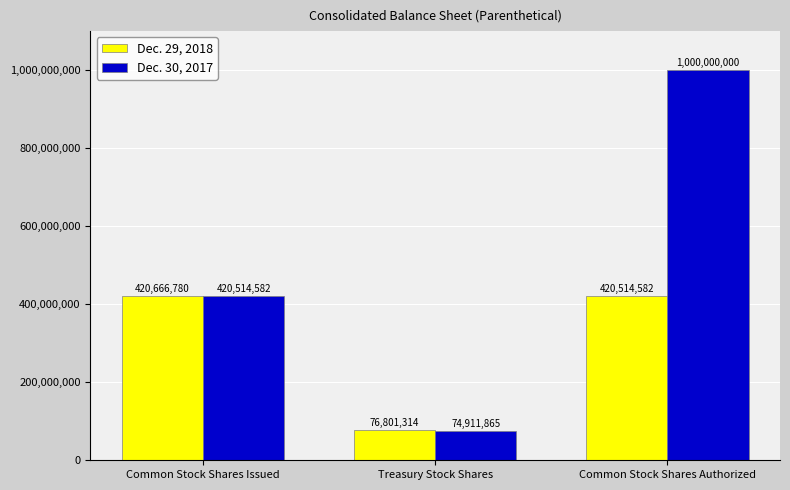

Reading right to left, list all the values displayed in this chart.

Dec. 29, 2018: Common Stock Shares Authorized=420514582	Treasury Stock Shares=76801314	Common Stock Shares Issued=420666780
Dec. 30, 2017: Common Stock Shares Authorized=1000000000	Treasury Stock Shares=74911865	Common Stock Shares Issued=420514582